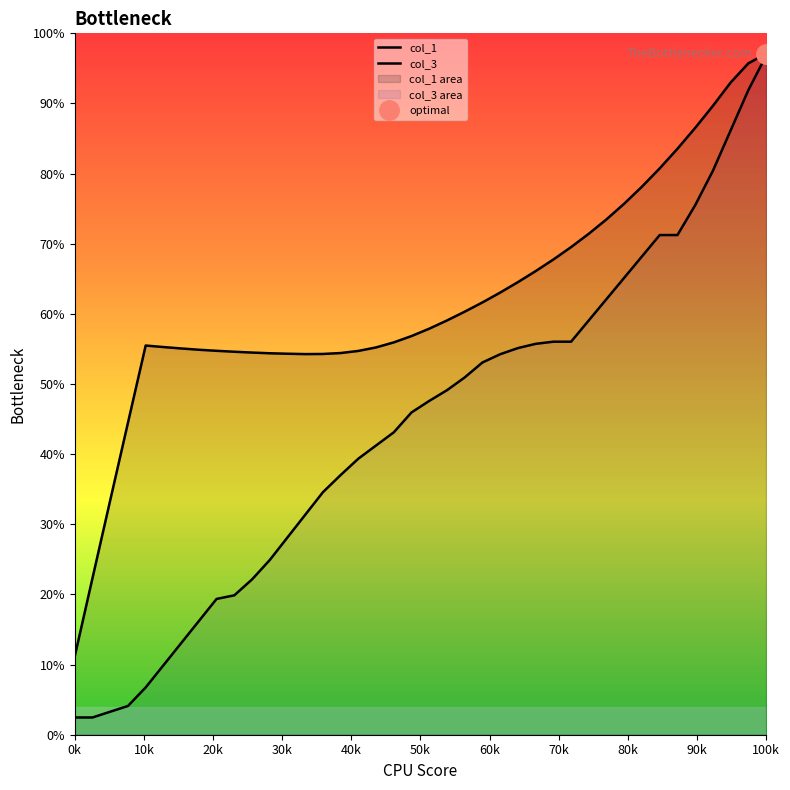

What is the value of the col_3 point at the 5th from the left?

6.7